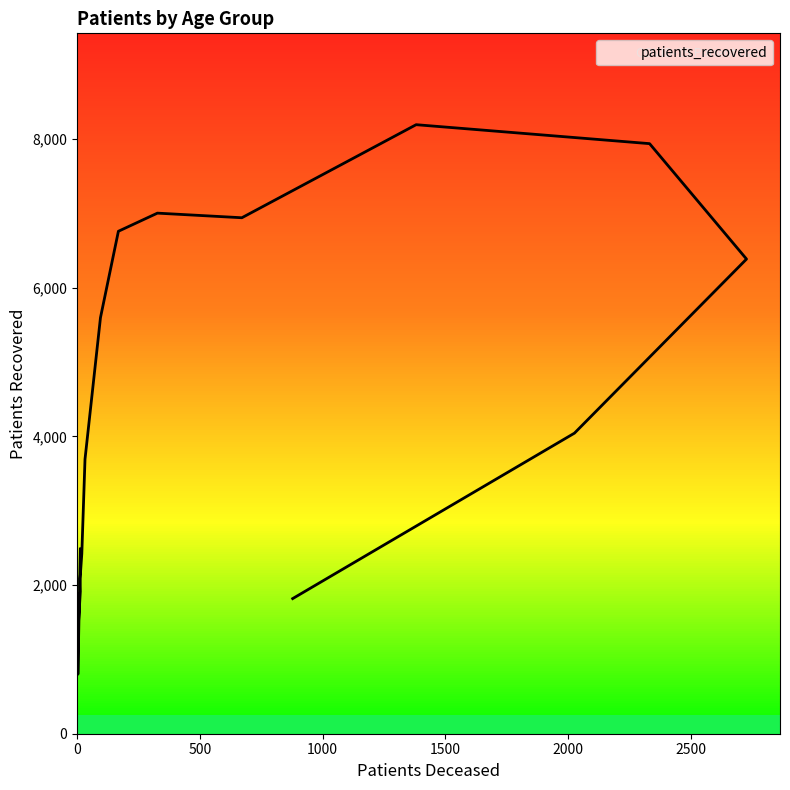

List the labels in order of value, largest first.

70 - 74, 75 - 79, 60 - 64, 65 - 69, 55 - 59, 80 - 84, 50 - 54, 85 - 89, 45 - 49, <20, 40 - 44, 35 - 39, 30 - 34, >90, 25 - 29, 20 - 24